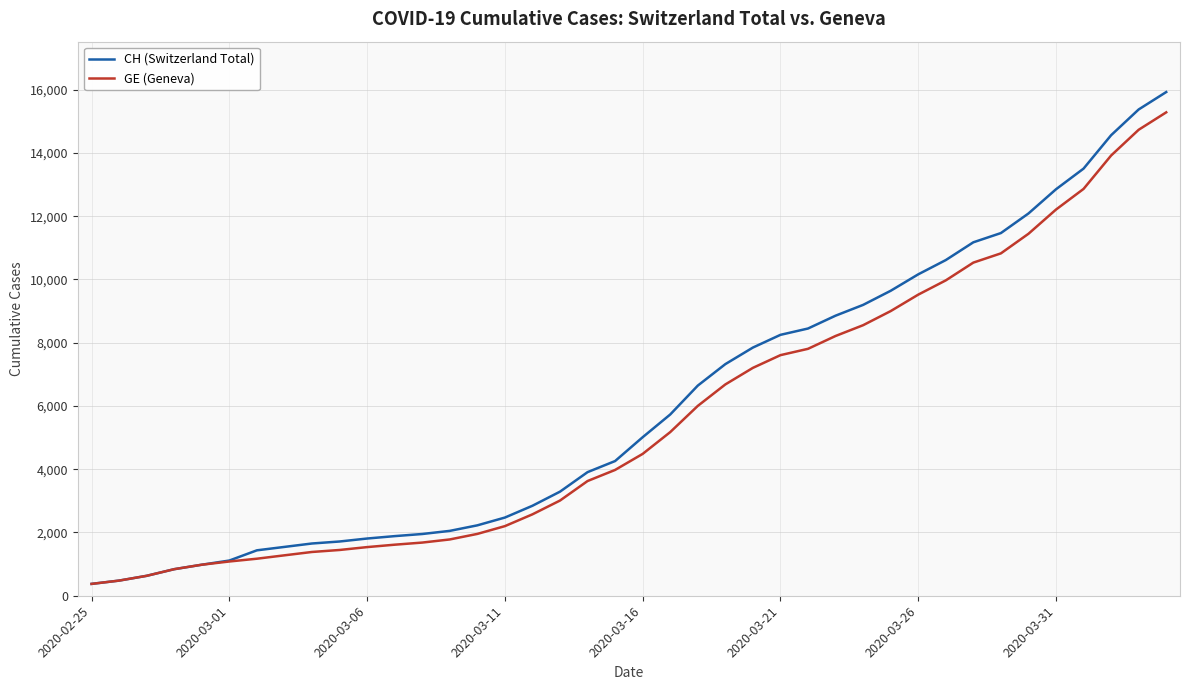

What is the difference between the second highest and minimum values in the CH (Switzerland Total) series?

15000